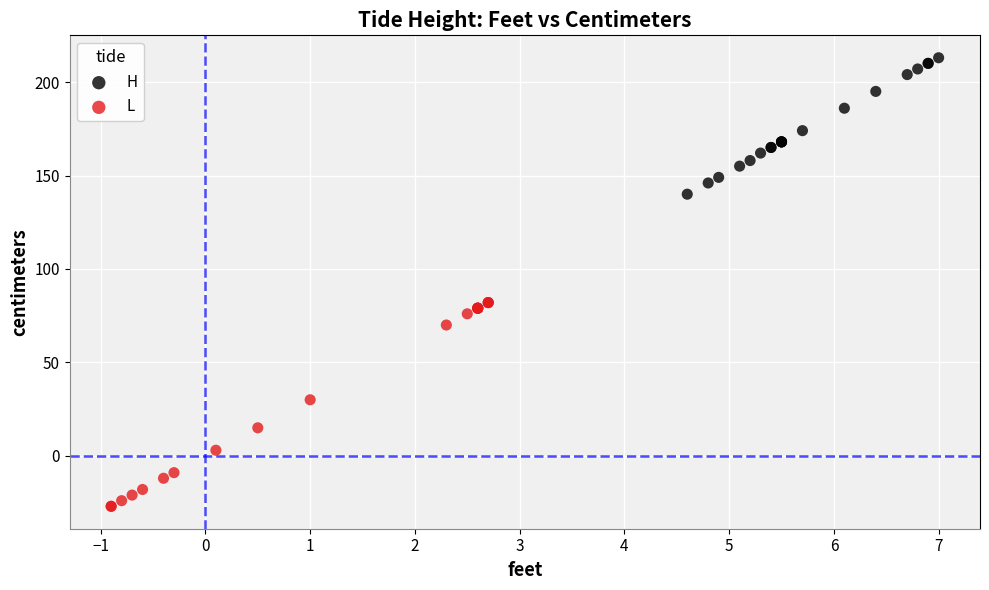

Which series contains the highest Y value?

H